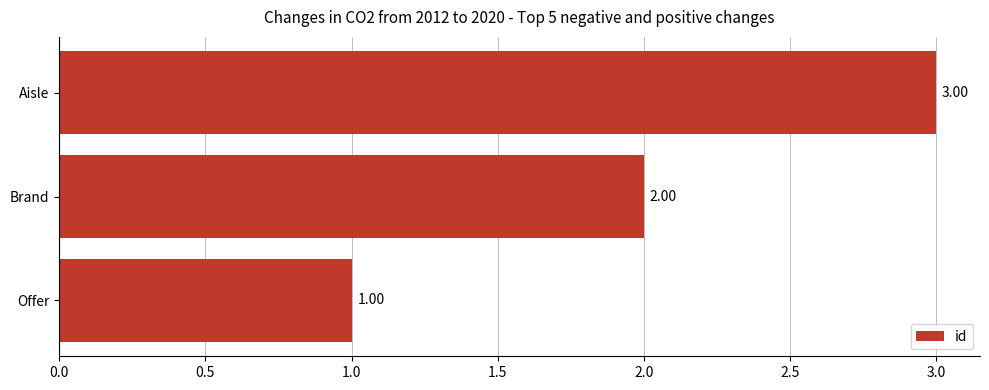

Which has a higher value, Aisle or Brand?

Aisle